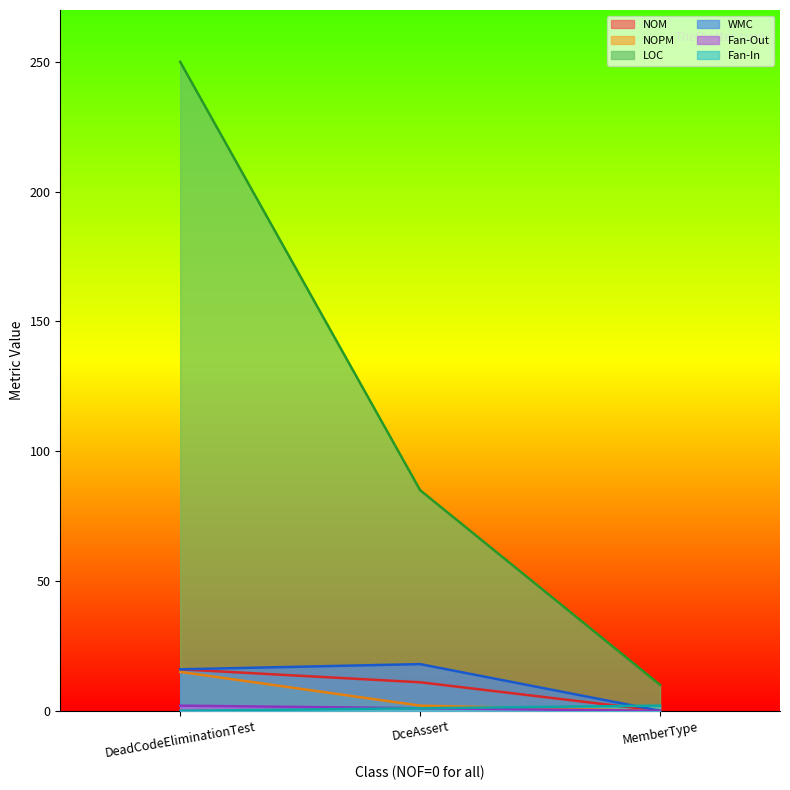

How many values in NOPM are above zero?

2